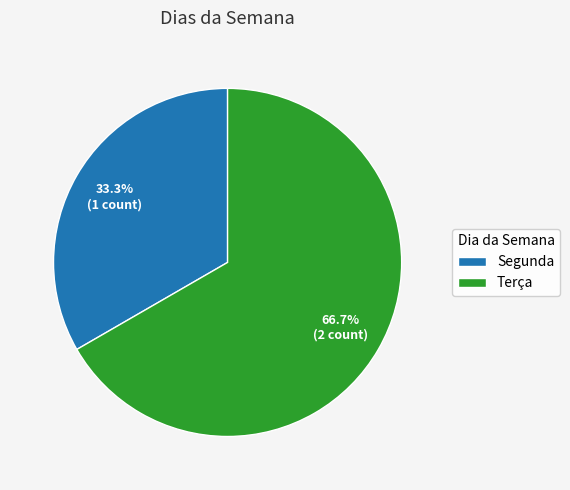

What percentage is the Segunda slice, to the nearest percent?

33%